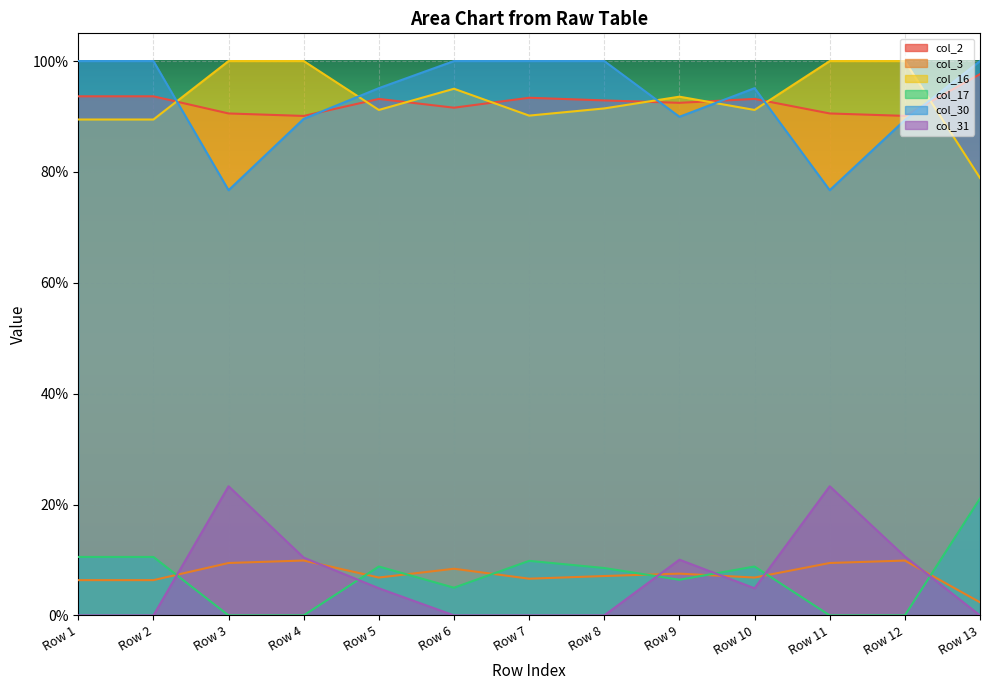

How many col_3 values are between 0 and 1?

13